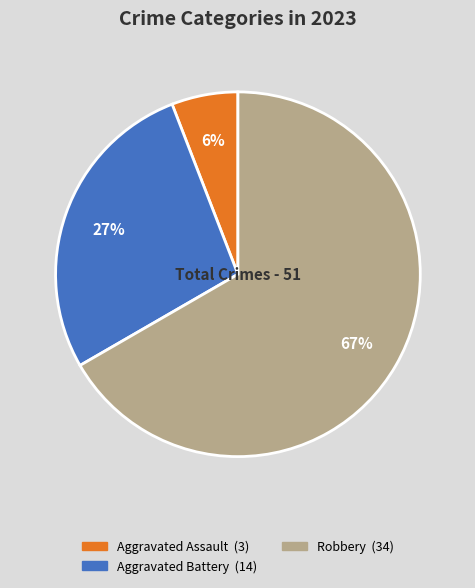

How many slices are in this pie chart?

3